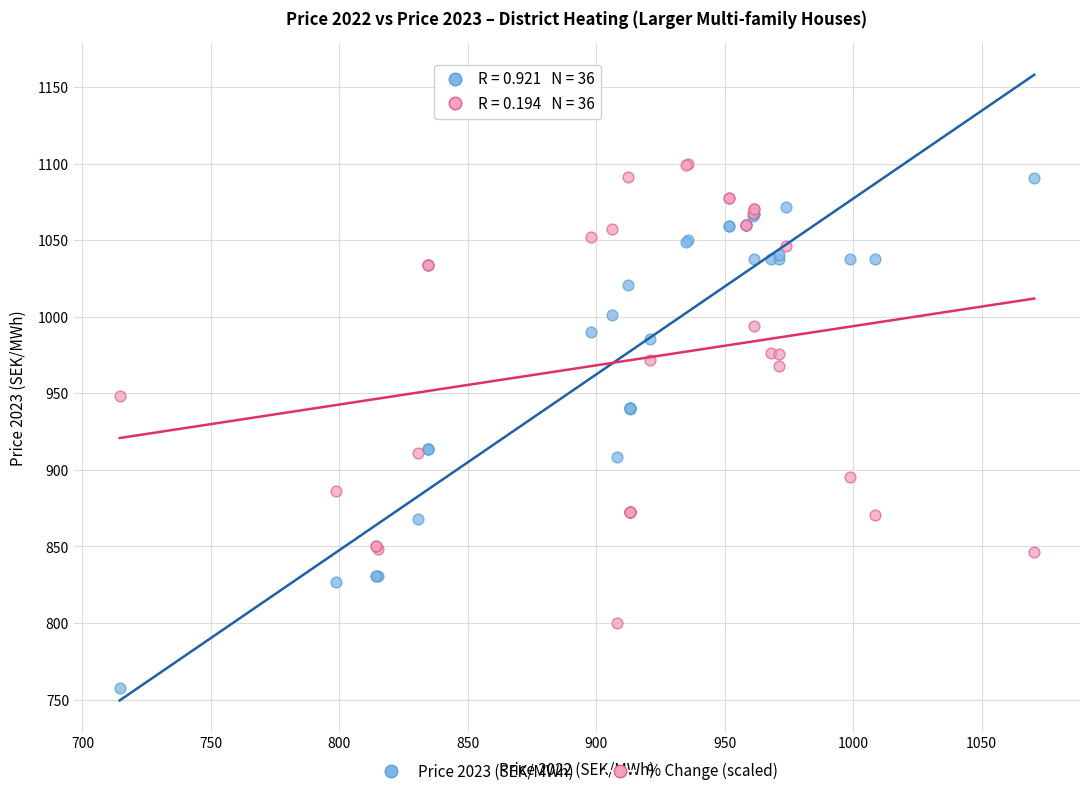

Which series reaches the maximum Y coordinate?

% Change (scaled)